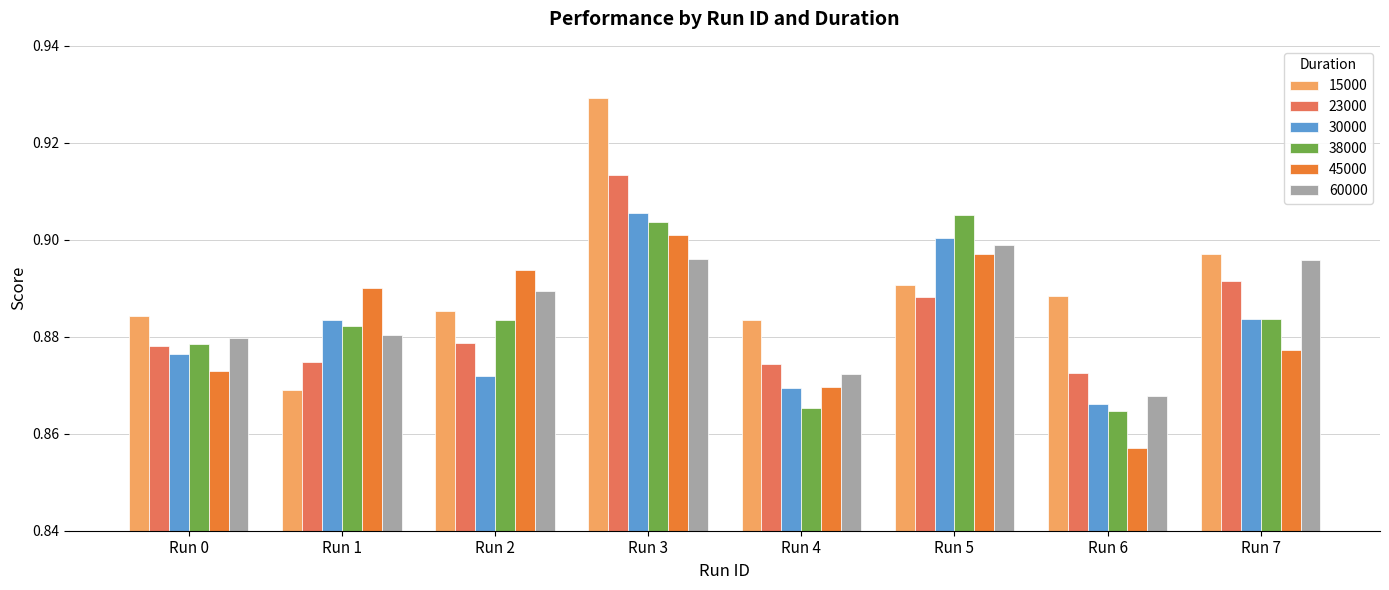

Is the value of 60000 at Run 1 greater than the value of 15000 at Run 7?

No